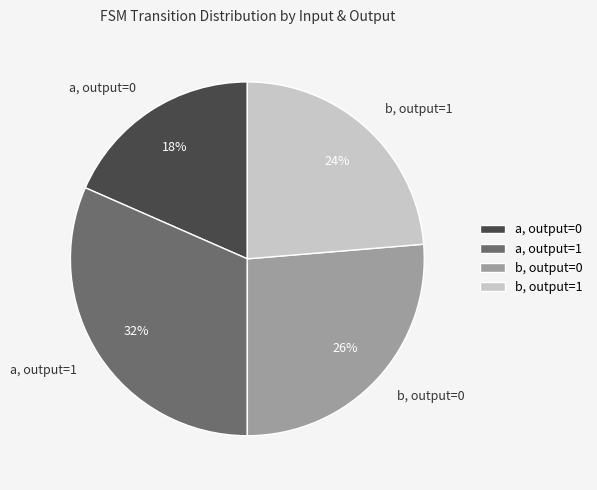

Do b, output=0 and a, output=0 together represent more than half of the pie?

No